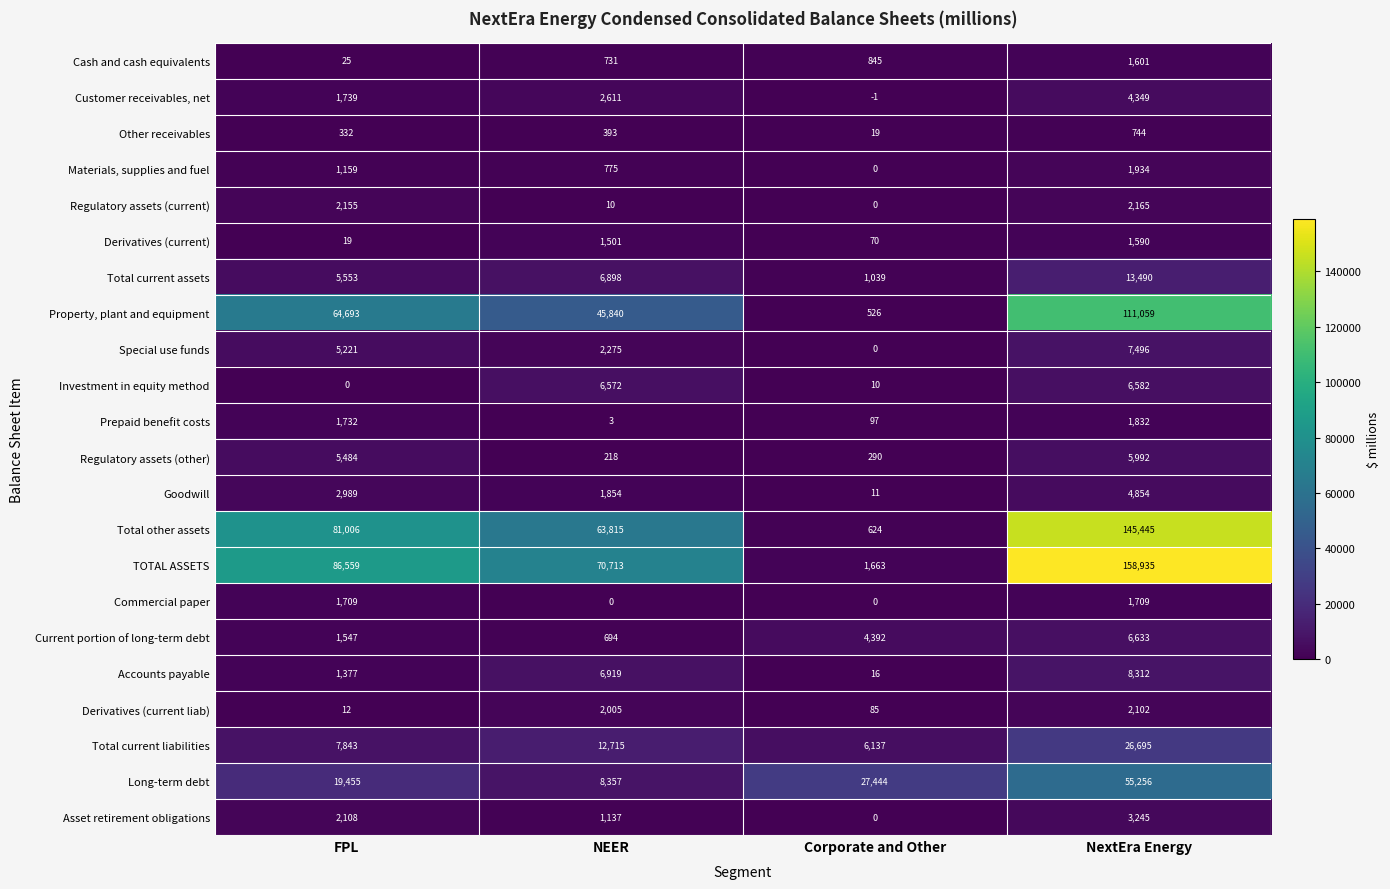

What is the sum of the Property, plant and equipment values at FPL and NextEra Energy?

175752